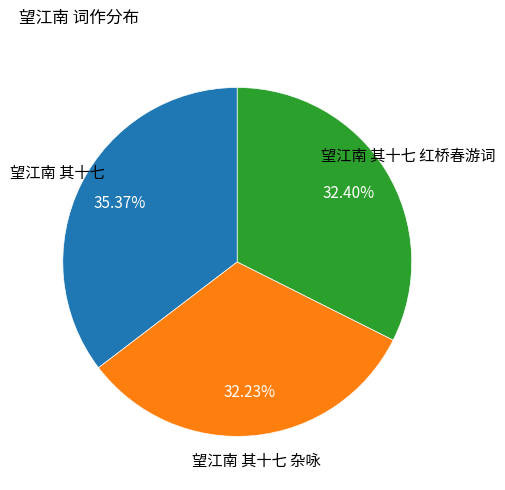

Is it true that 望江南 其十七 is 41% of the pie?

False